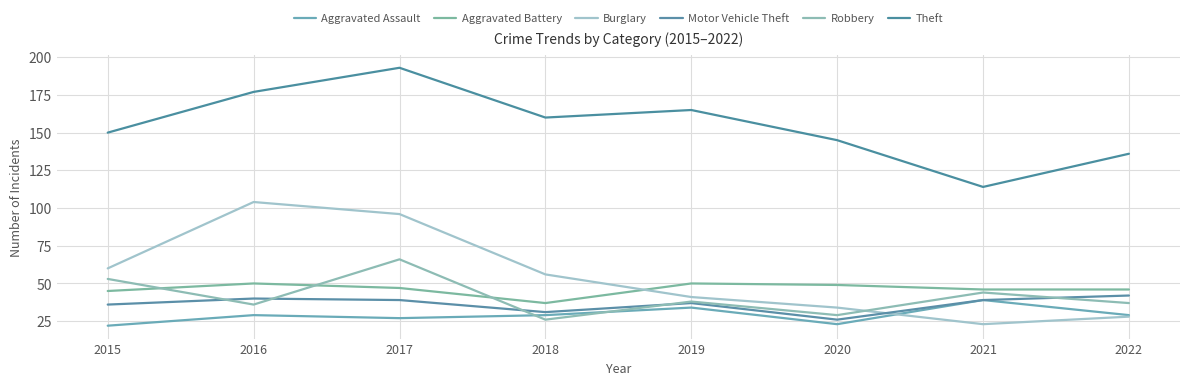

True or false: Theft has a value of 223 at 2019.

False